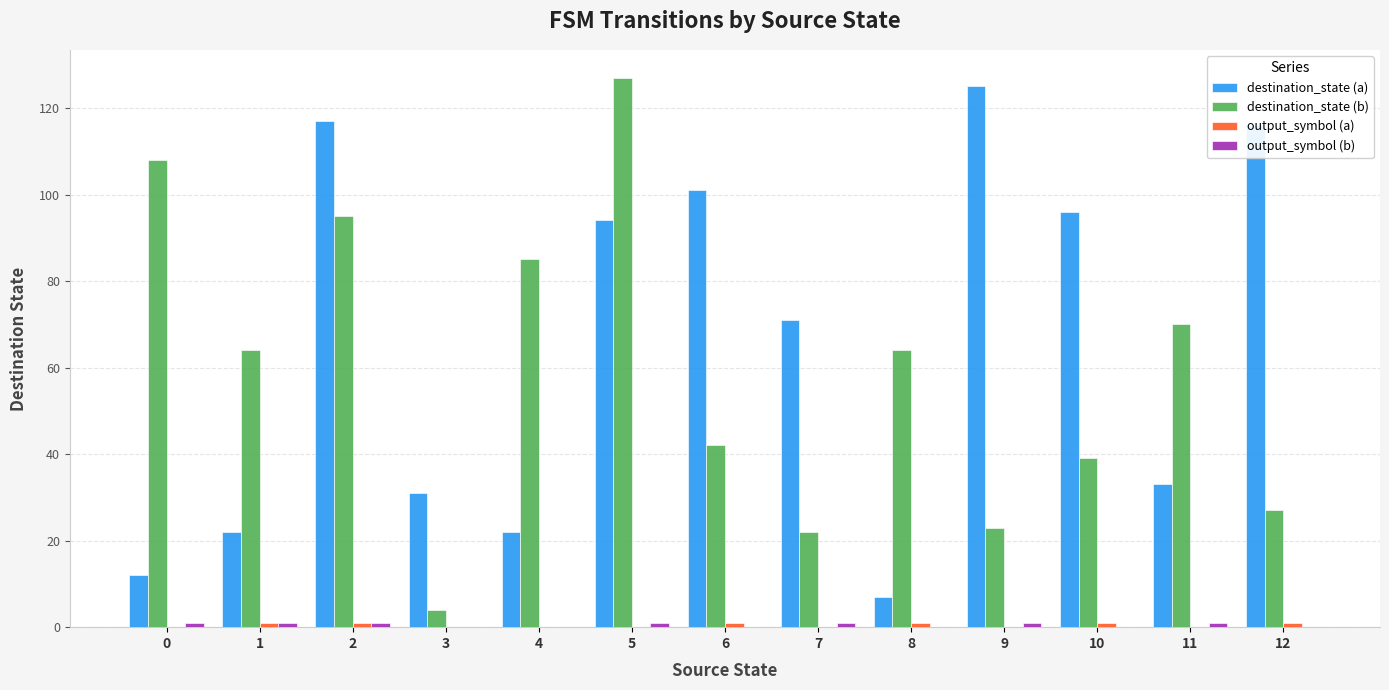

Between 5 and 8, which series saw the biggest shift?

destination_state (a)